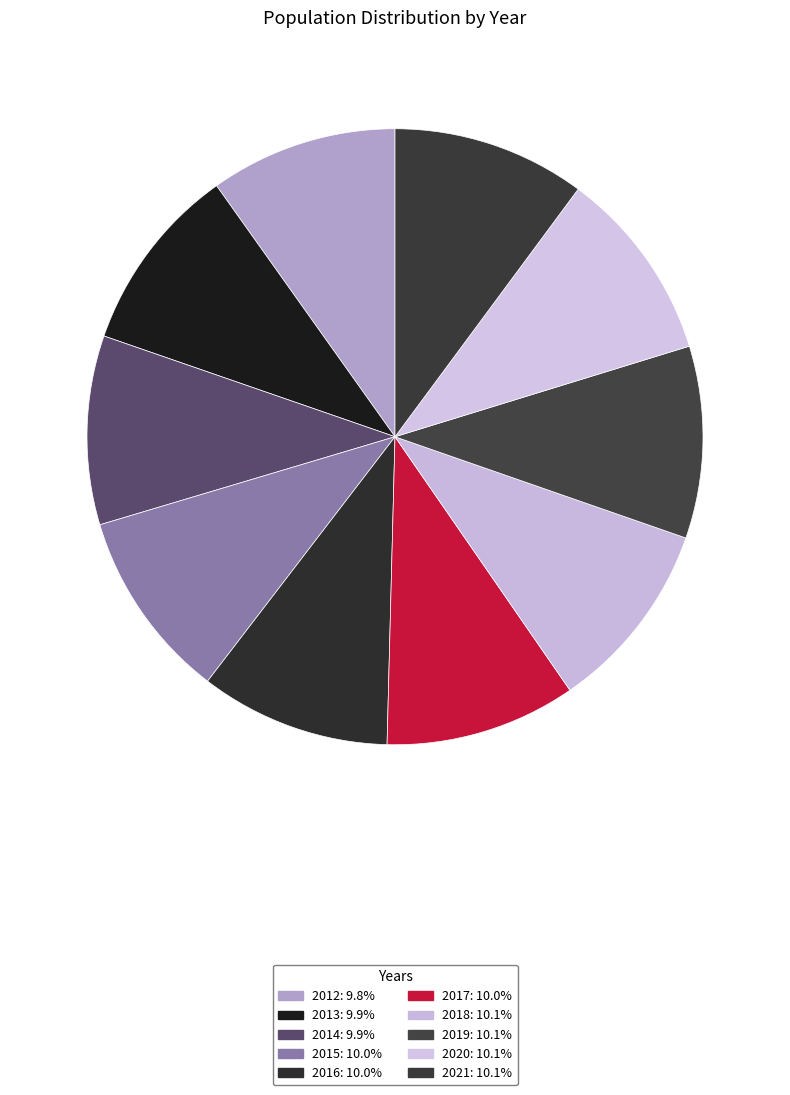

Rank the categories by value from highest to lowest.

2021, 2020, 2019, 2018, 2017, 2016, 2015, 2014, 2013, 2012